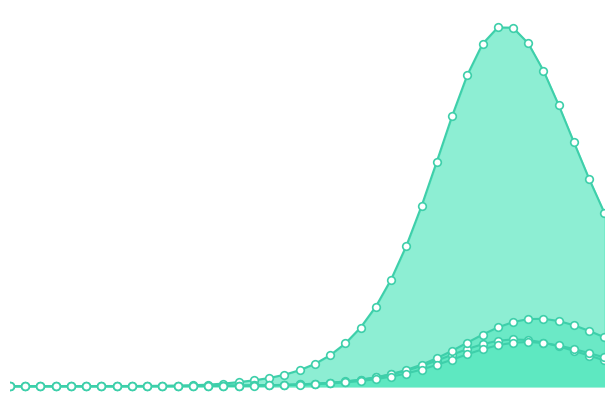

Is the value of Ip1 at 20 greater than the value of E1 at 24?

No